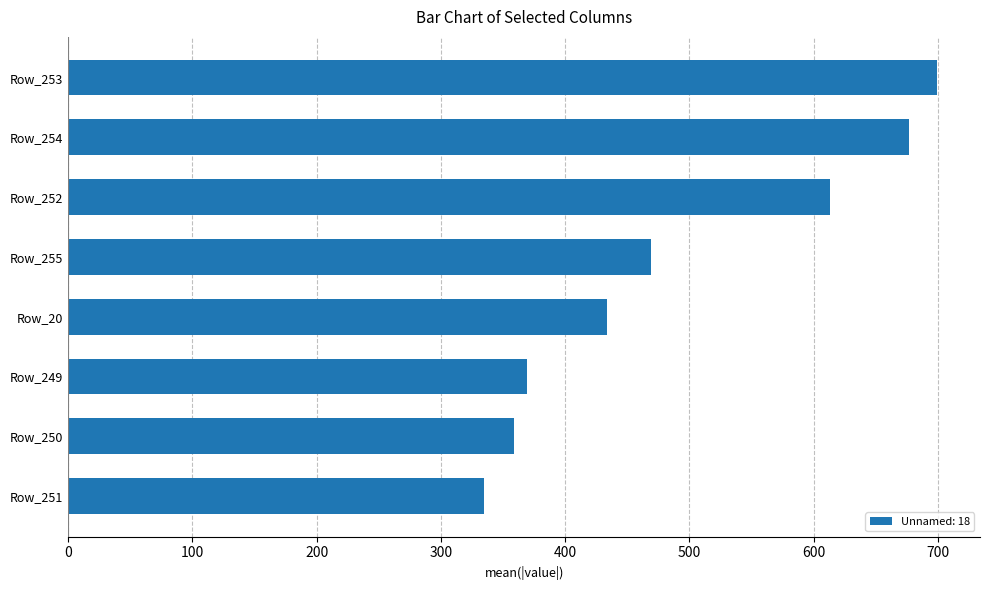

What is the maximum value shown in the chart?

699